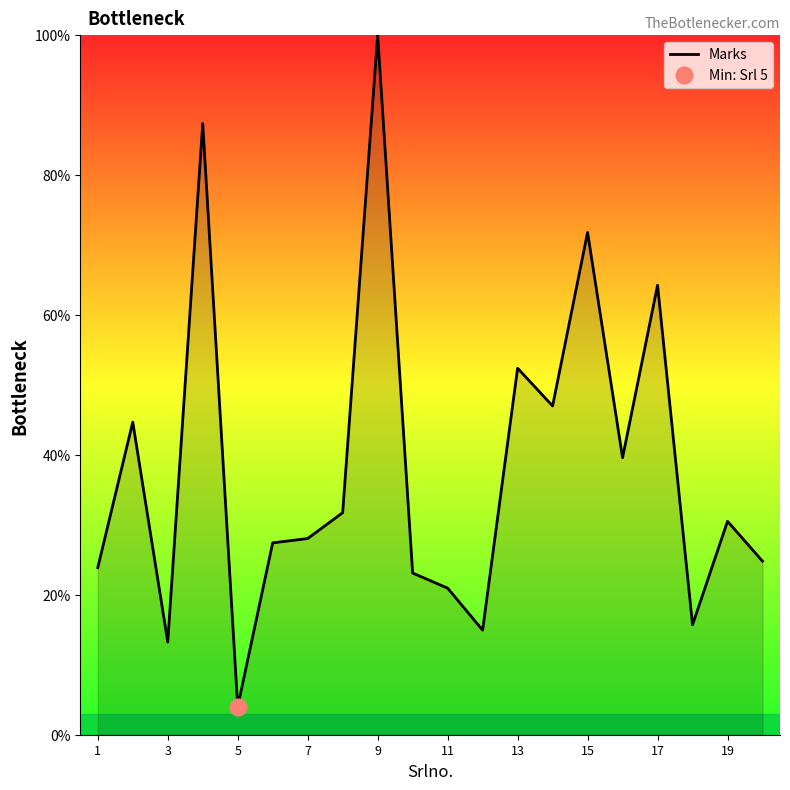

The value of Marks at 15 is 115.1. True or false?

False